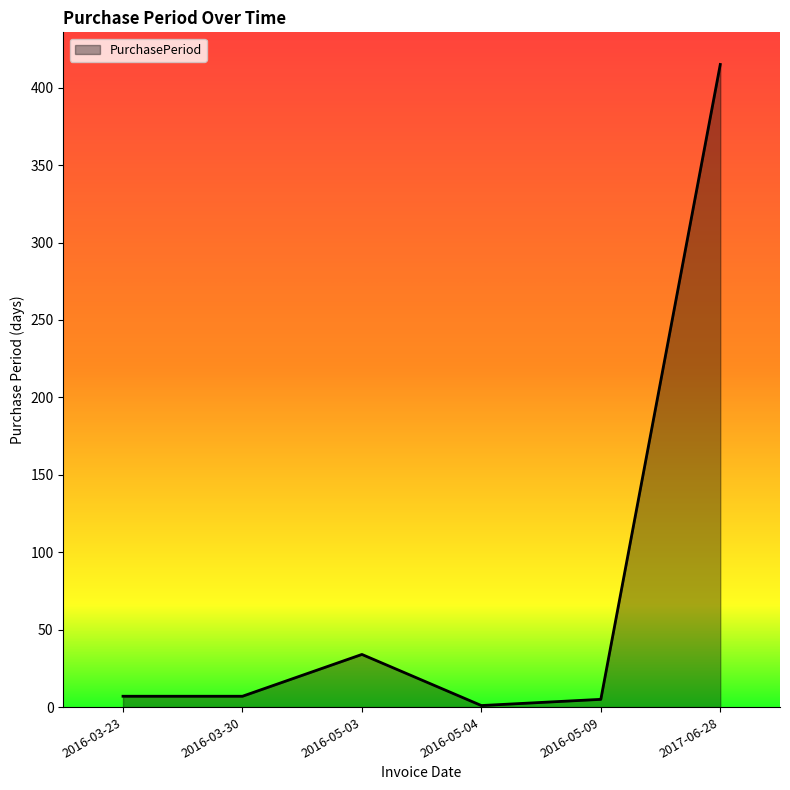

Where is the first local maximum?

2016-05-03